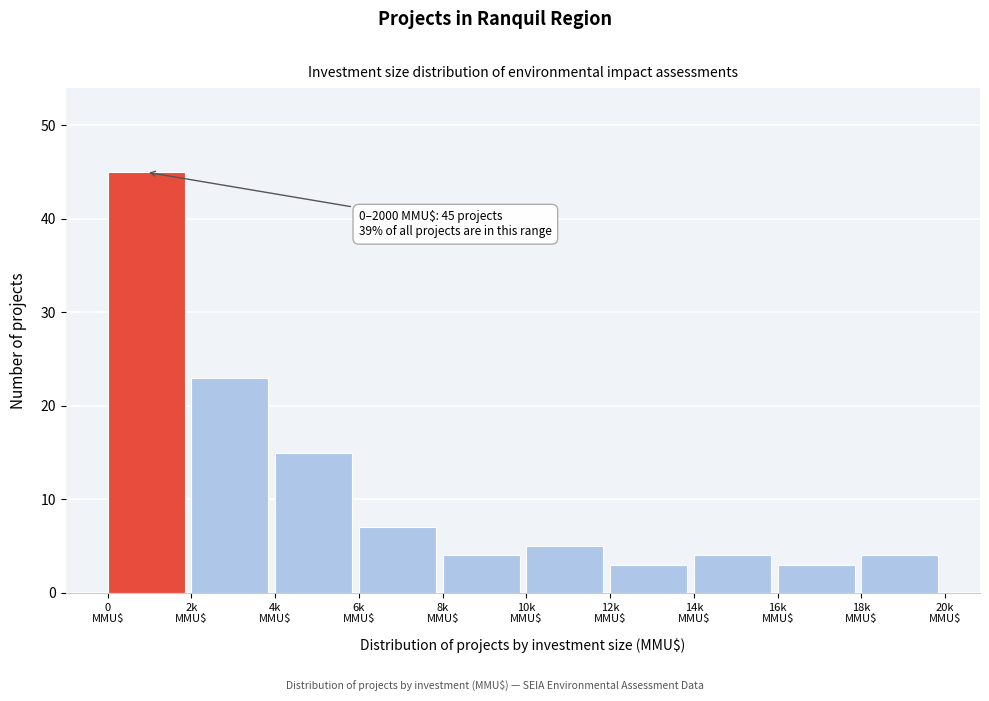

Reading left to right, extract all data points from this chart.

45	23	15	7	4	5	3	4	3	4